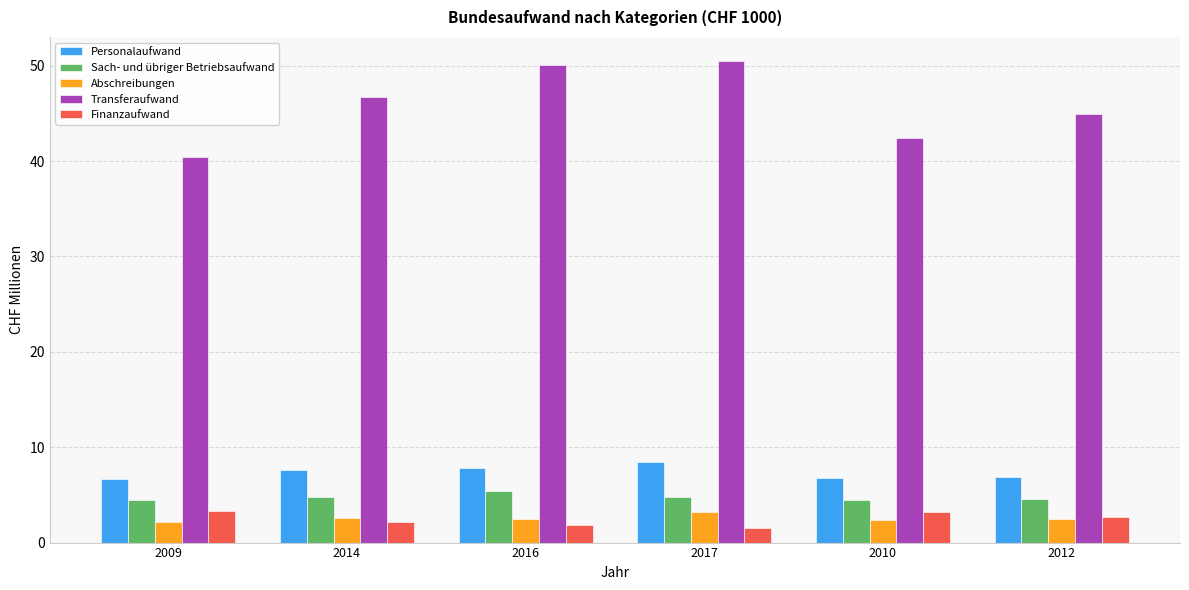

What is the approximate value of Personalaufwand at 2014?

7.6